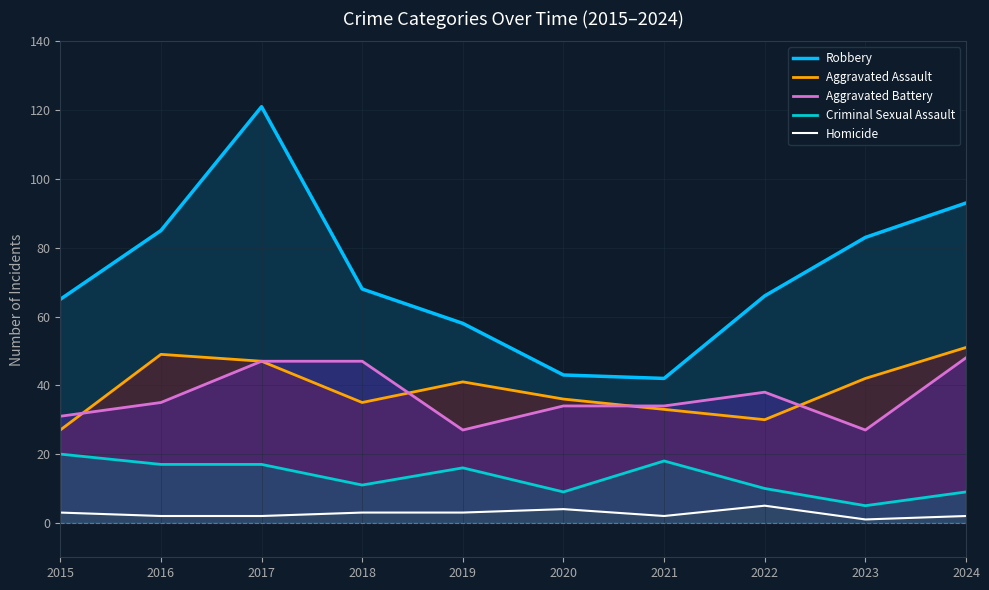

Which label corresponds to the smallest value in the chart?

2023